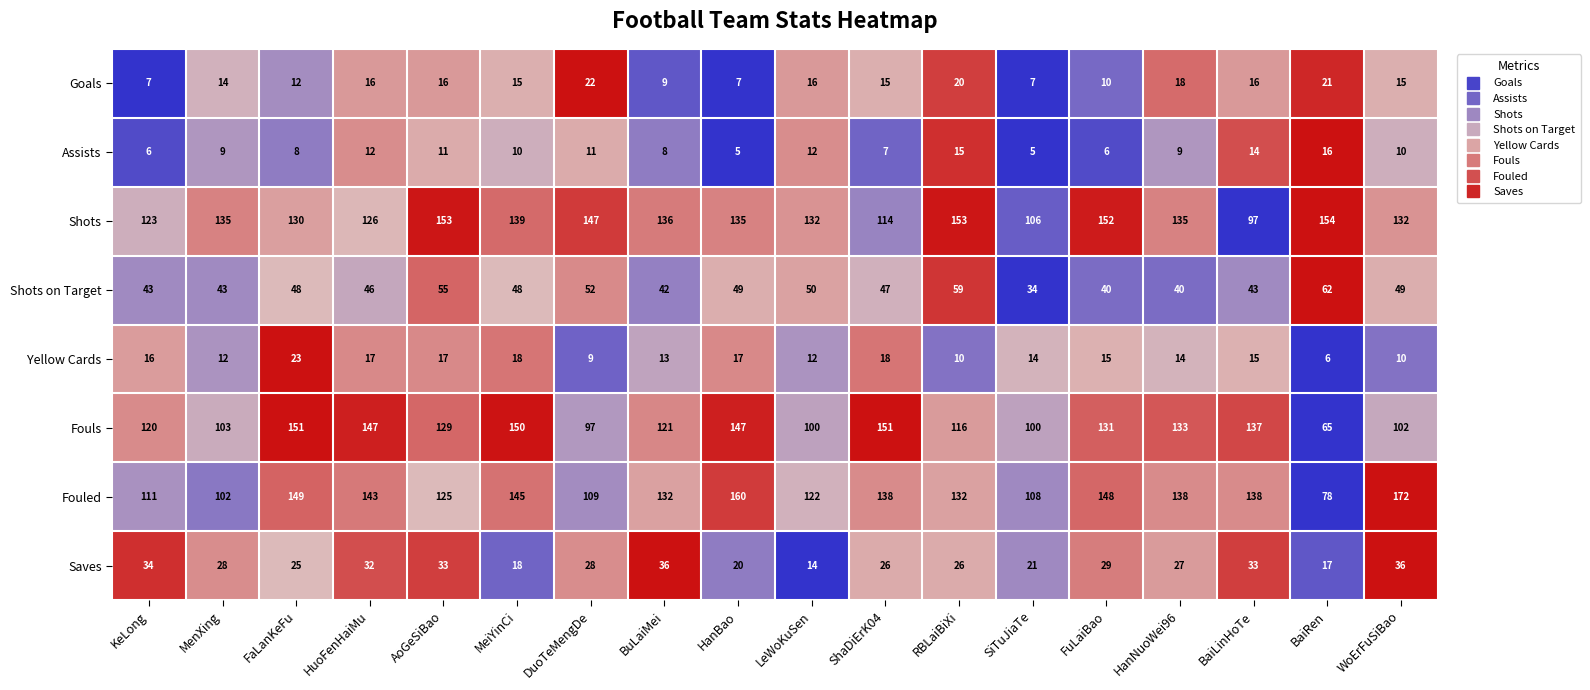

Is it true that Goals equals 16 at HuoFenHaiMu?

True